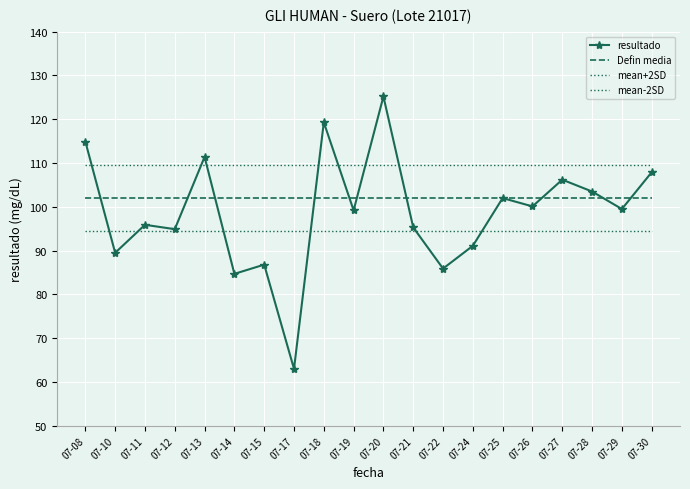

Rank the categories by Defin media value from highest to lowest.

07-08, 07-10, 07-11, 07-12, 07-13, 07-14, 07-15, 07-17, 07-18, 07-19, 07-20, 07-21, 07-22, 07-24, 07-25, 07-26, 07-27, 07-28, 07-29, 07-30